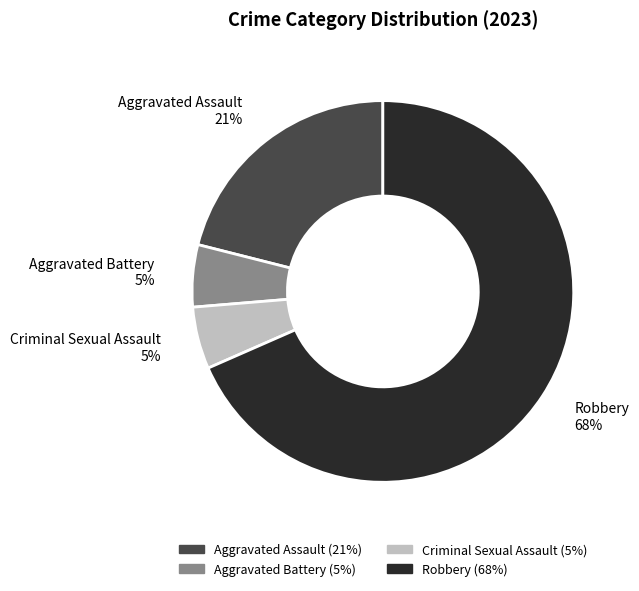

Which slice is the largest?

Robbery